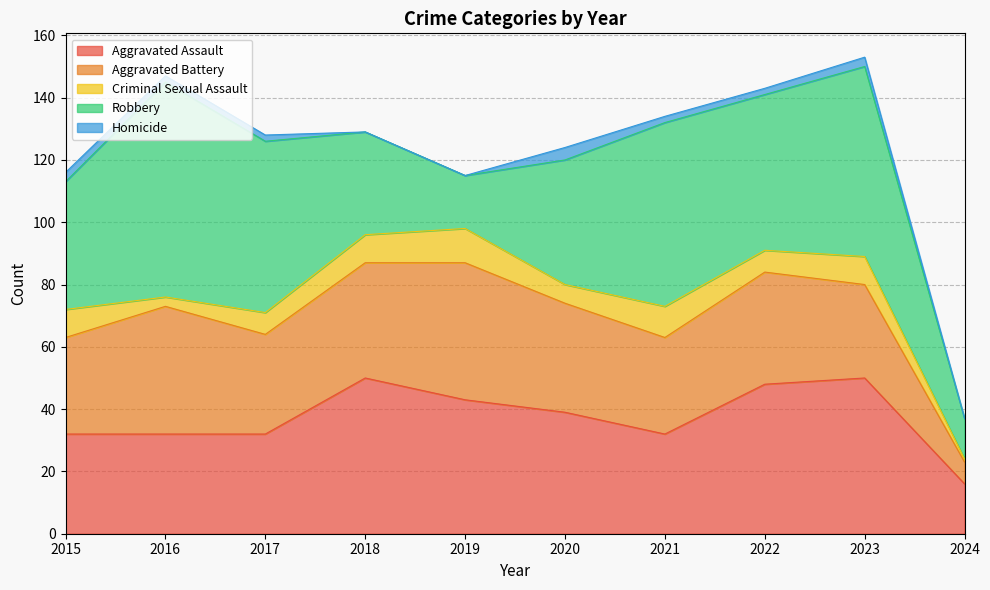

Which series changed the most between 2020 and 2023?

Robbery